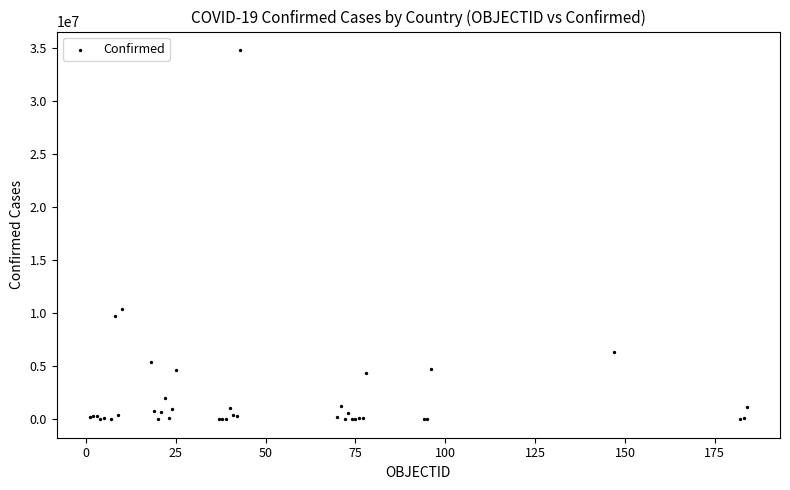

What Y value in the scatter plot is closest to 17426967?

10415381